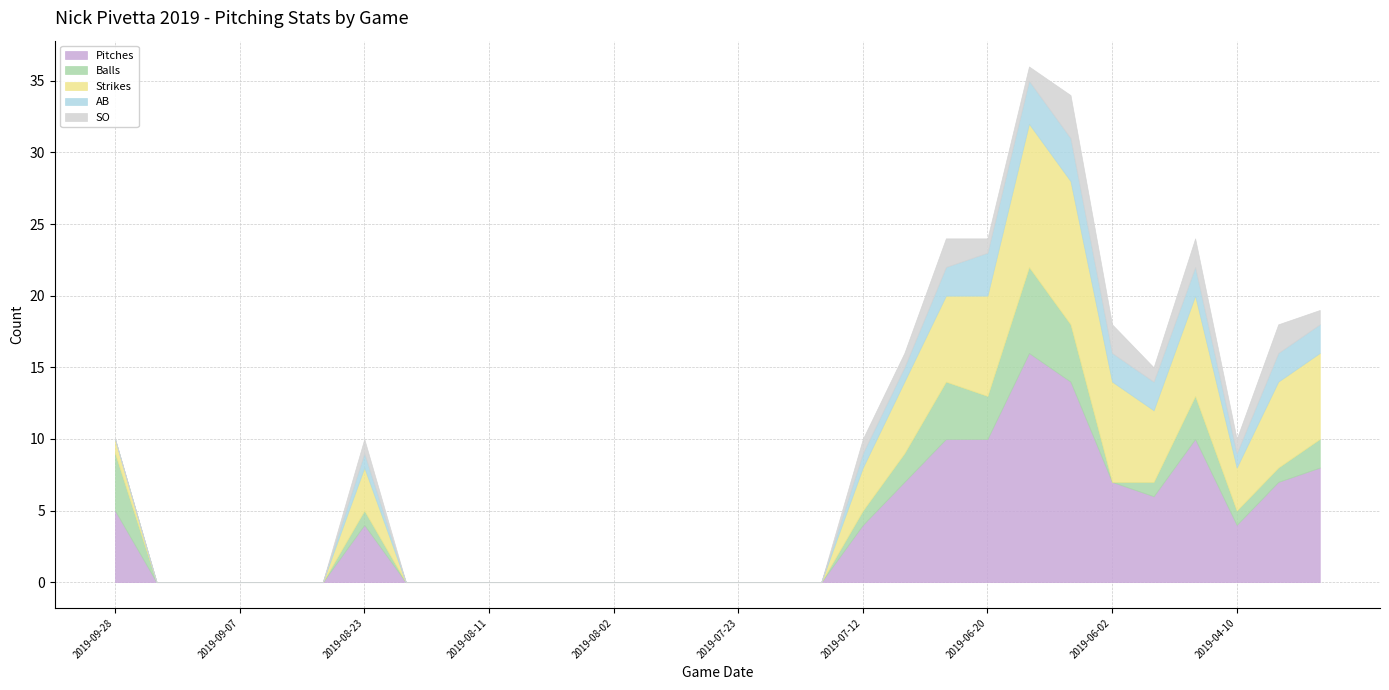

Where is the first local maximum for SO?

2019-08-23